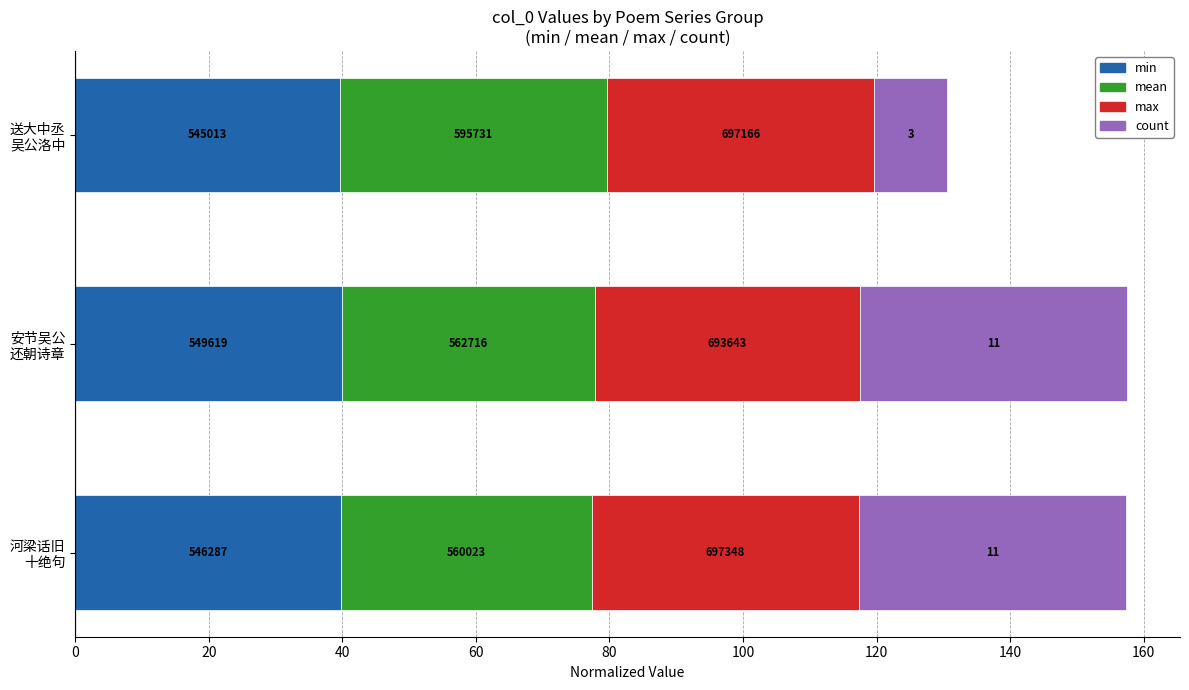

What is the sum of all max values?

119.8